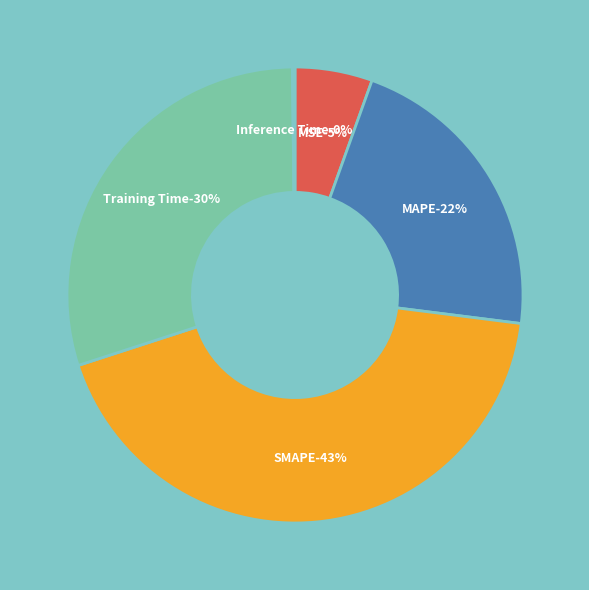

To the nearest percent, what is the difference between the largest and smallest slice percentages?

43%